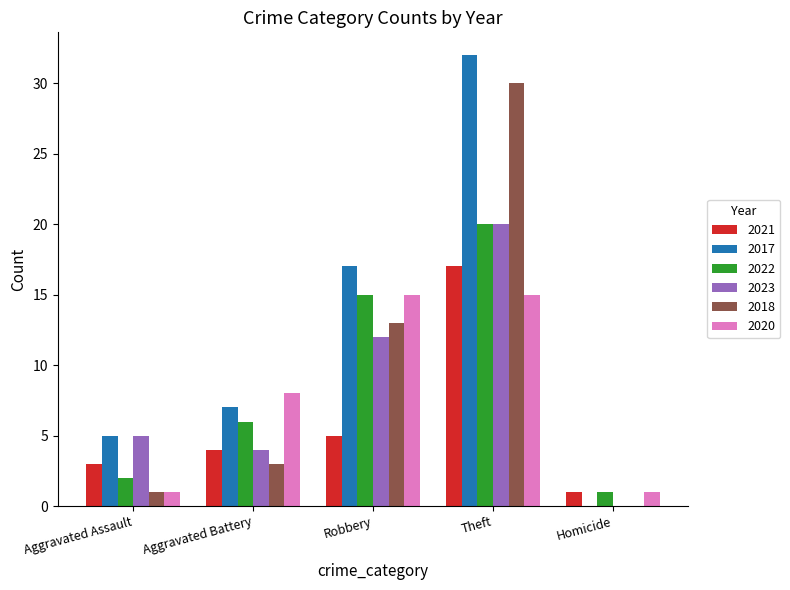

Reading left to right, what are all the values shown in this chart?

2021: Aggravated Assault=3	Aggravated Battery=4	Robbery=5	Theft=17	Homicide=1
2017: Aggravated Assault=5	Aggravated Battery=7	Robbery=17	Theft=32	Homicide=0
2022: Aggravated Assault=2	Aggravated Battery=6	Robbery=15	Theft=20	Homicide=1
2023: Aggravated Assault=5	Aggravated Battery=4	Robbery=12	Theft=20	Homicide=0
2018: Aggravated Assault=1	Aggravated Battery=3	Robbery=13	Theft=30	Homicide=0
2020: Aggravated Assault=1	Aggravated Battery=8	Robbery=15	Theft=15	Homicide=1